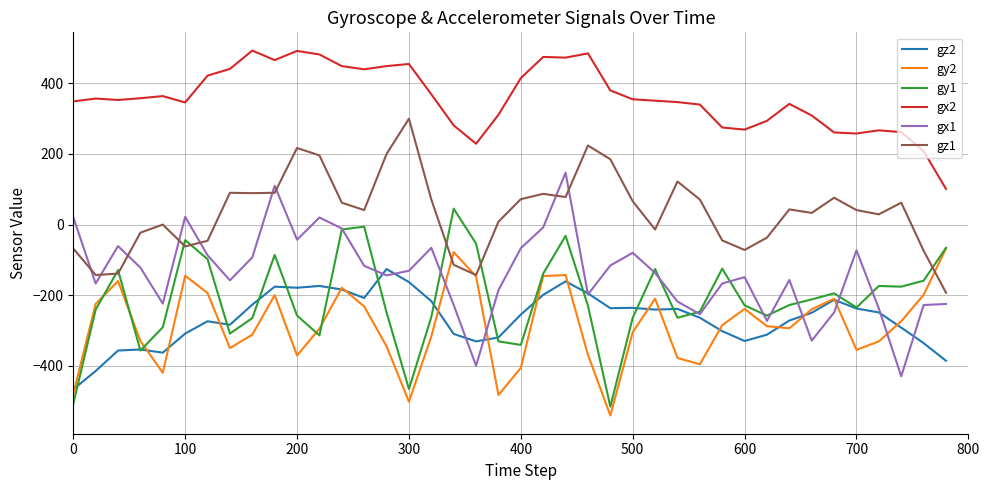

List the series in order of their peak value, highest first.

gx2, gz1, gx1, gy1, gy2, gz2